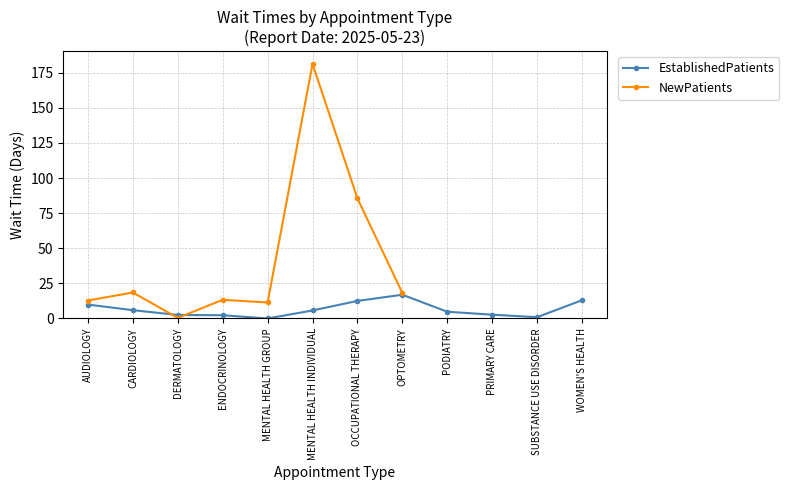

The value of EstablishedPatients at AUDIOLOGY is 9.9. True or false?

True